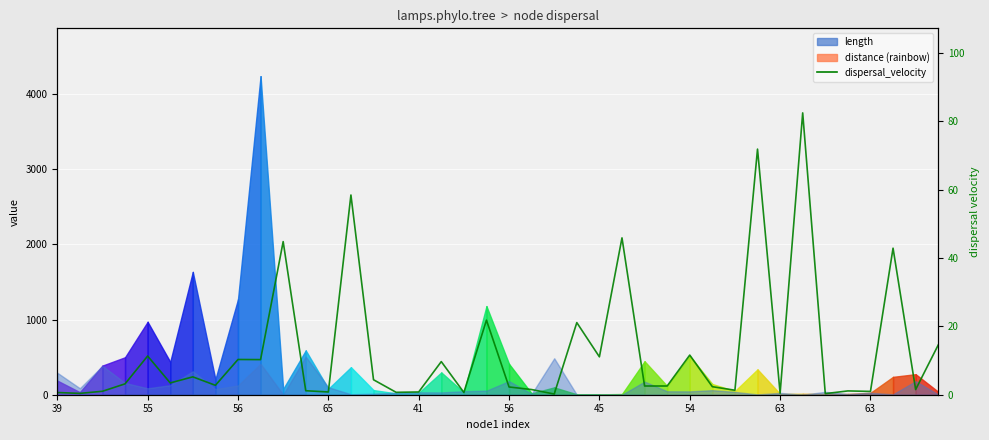

How many points are higher than both their immediate neighbors (excluding endpoints)?

14